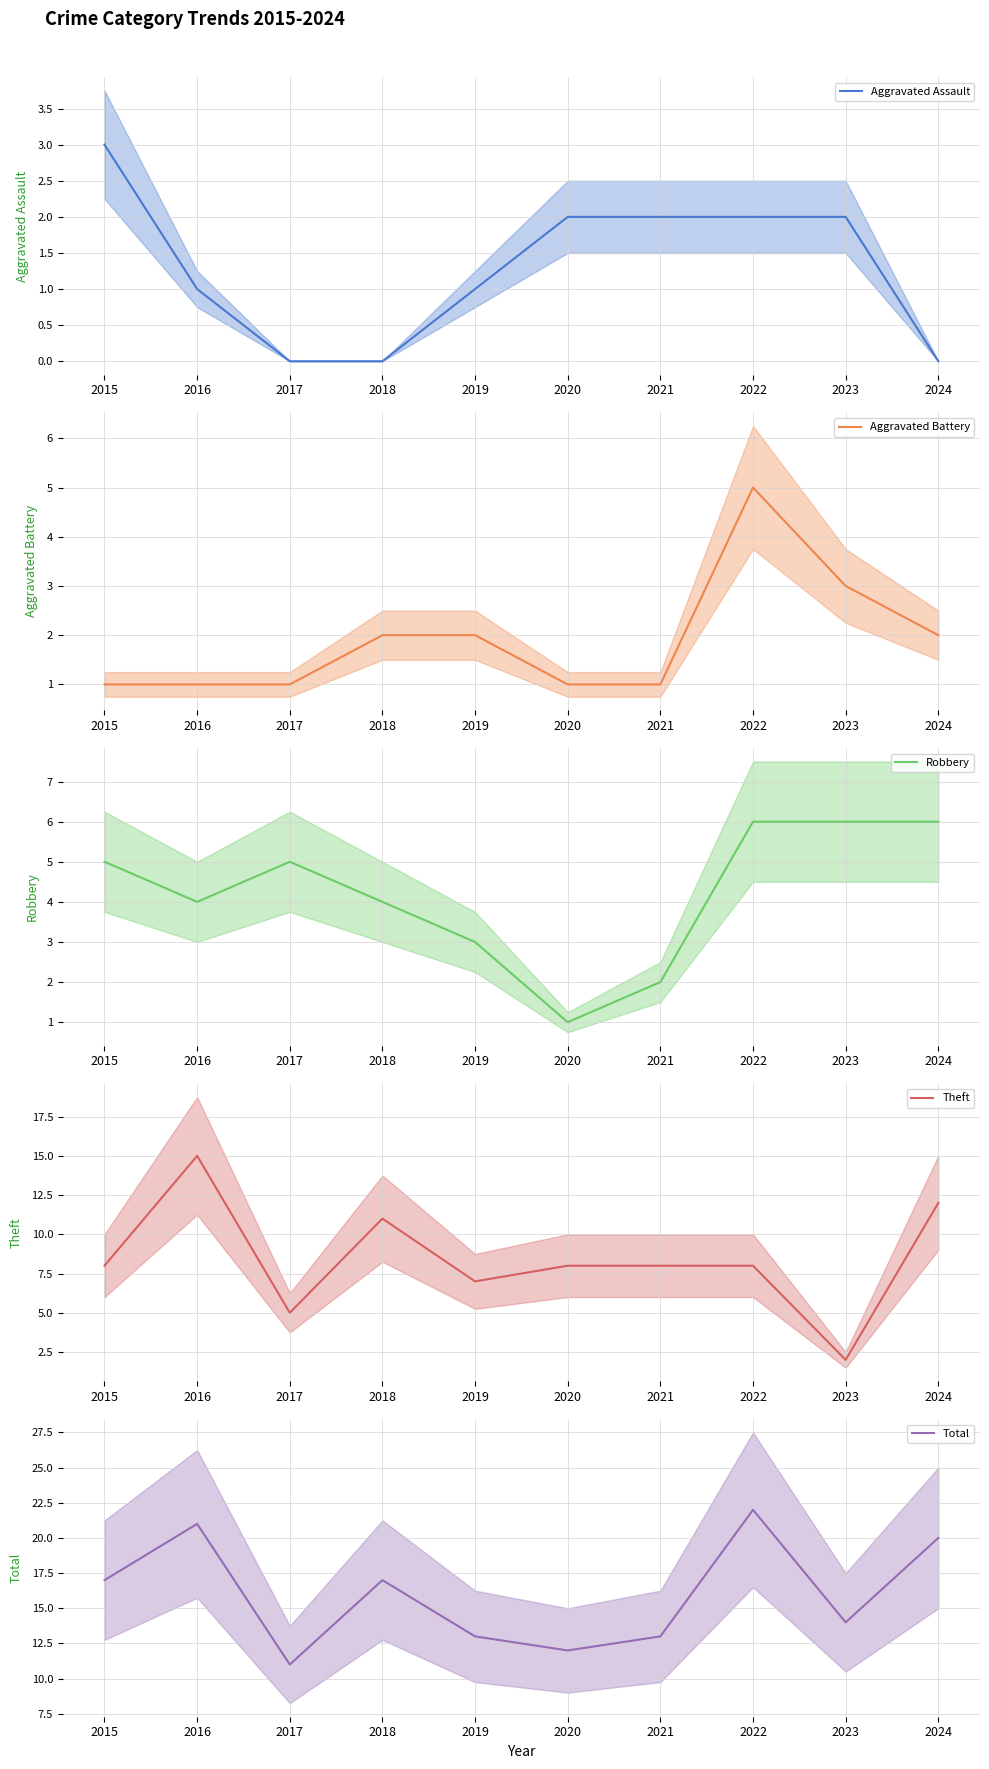

The value of Robbery at 2016 is 2. True or false?

False